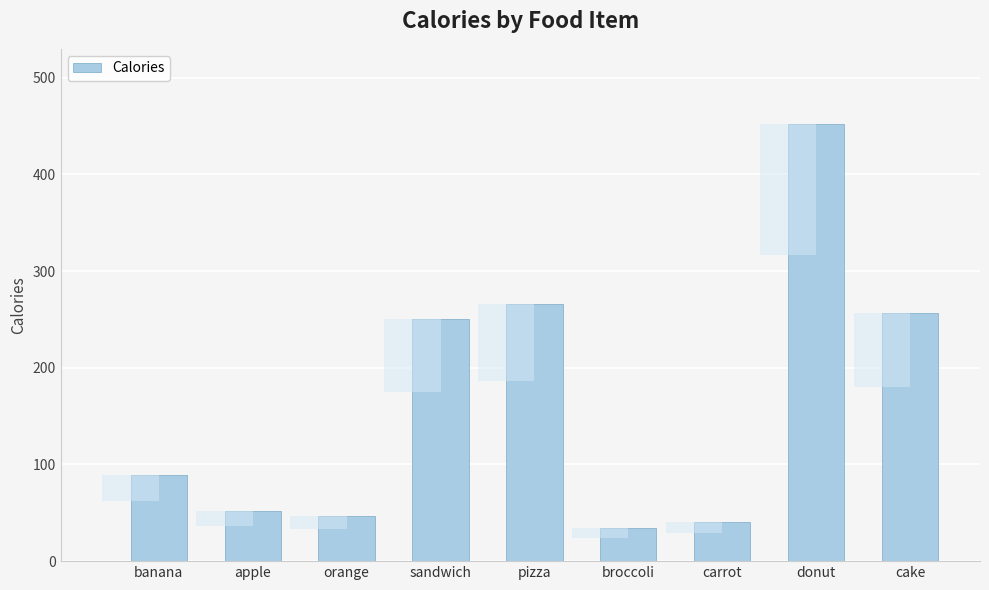

What is the change in value from pizza to donut?

+186